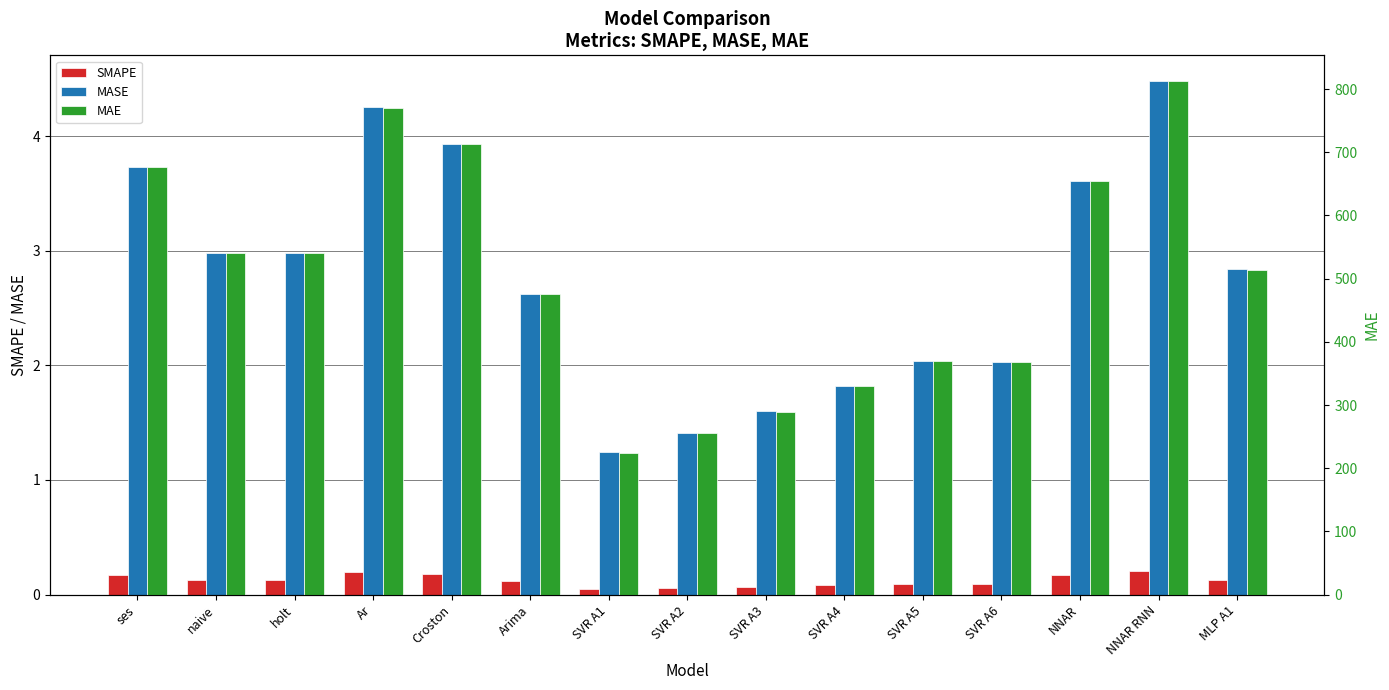

What is the approximate value of MASE at Arima?

2.6